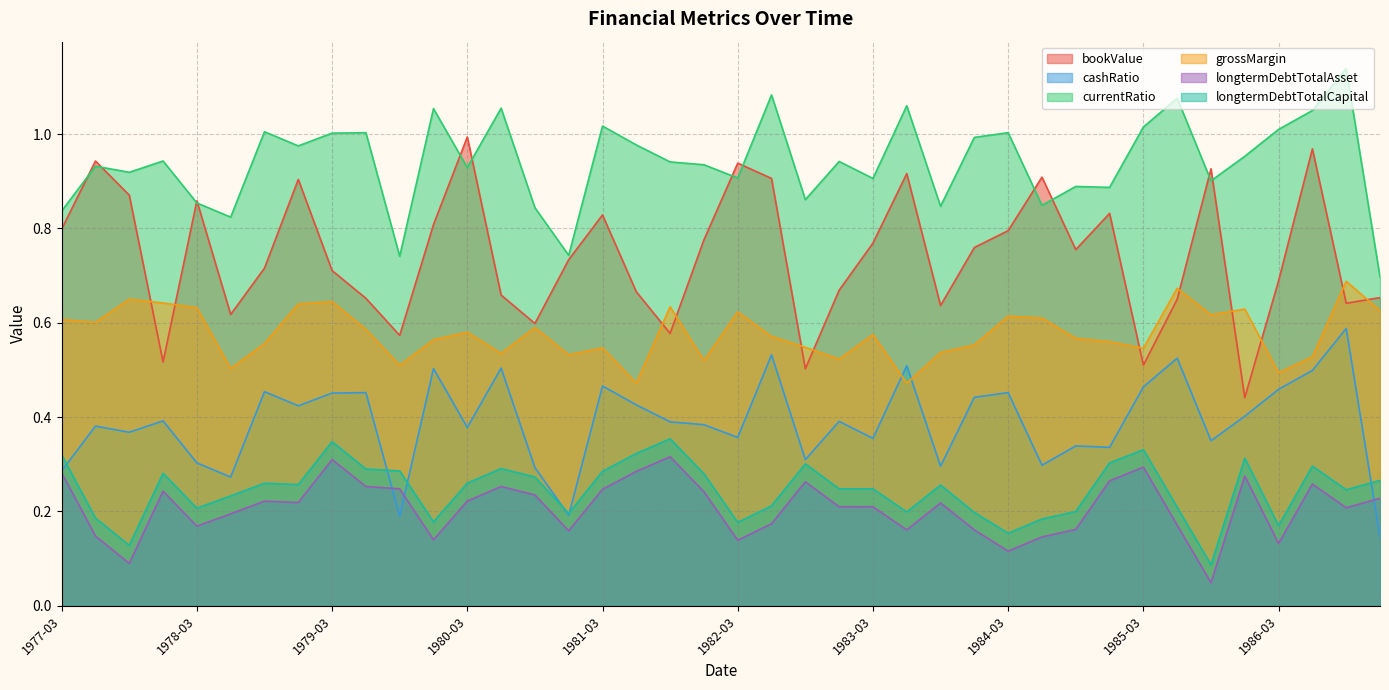

At 1977-12, list the series in order from largest to smallest.

currentRatio, grossMargin, bookValue, cashRatio, longtermDebtTotalCapital, longtermDebtTotalAsset